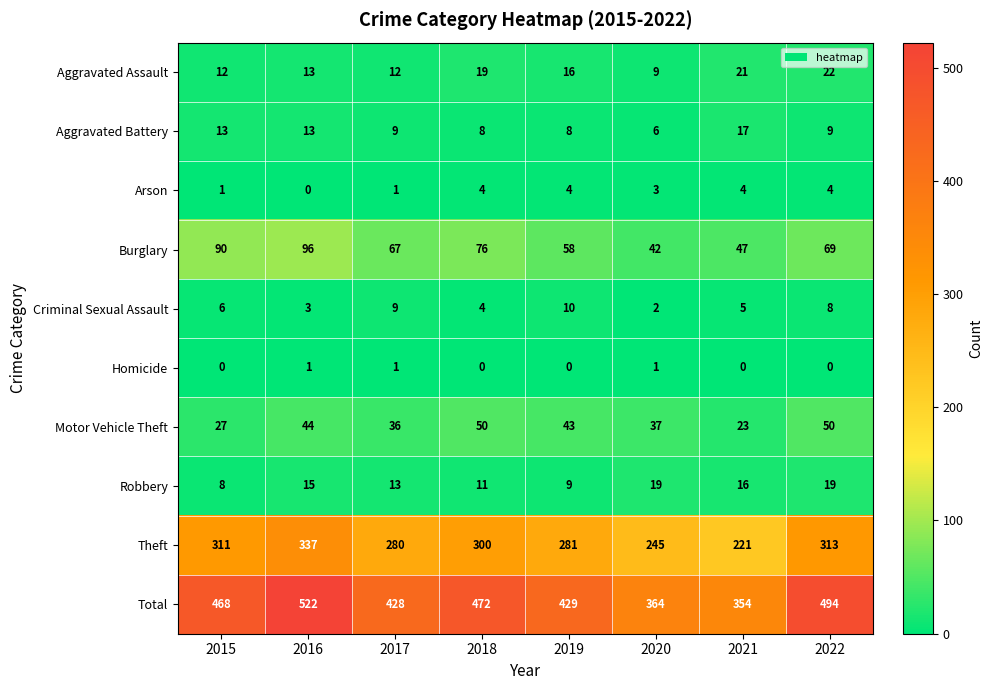

At which category is the sum across all series the highest?

2016